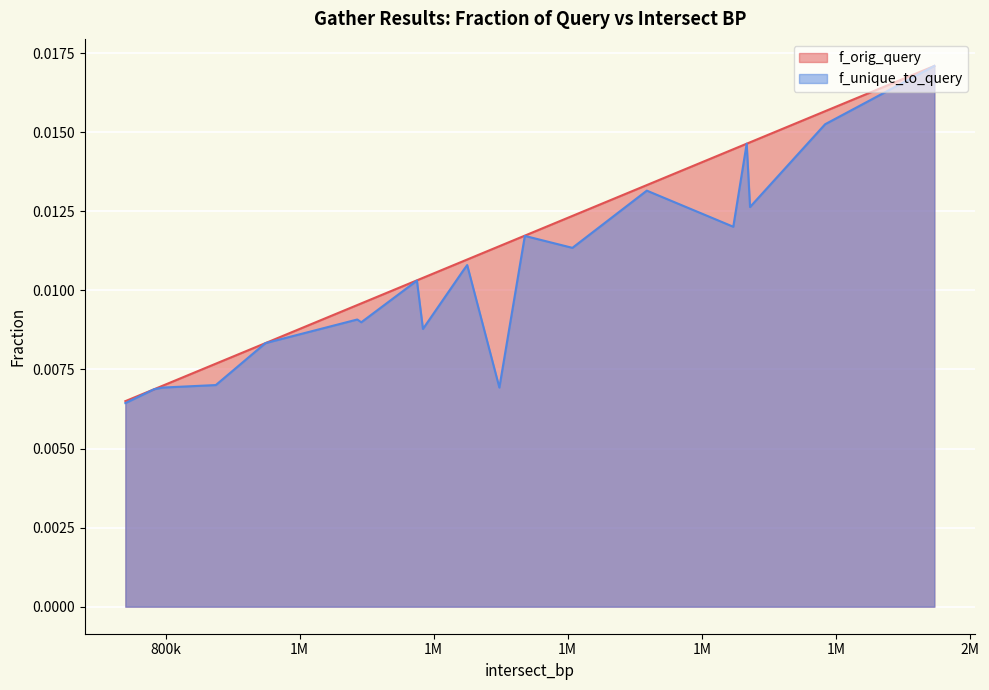

Between 875000 and 1518000, which is larger?

1518000